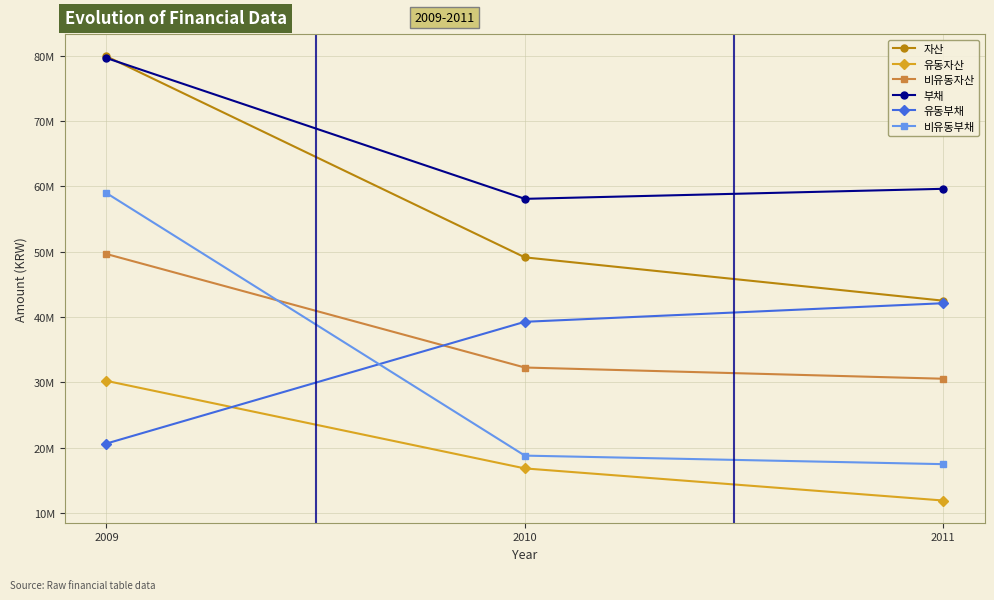

What is the highest value of the 비유동부채 series?

58973728